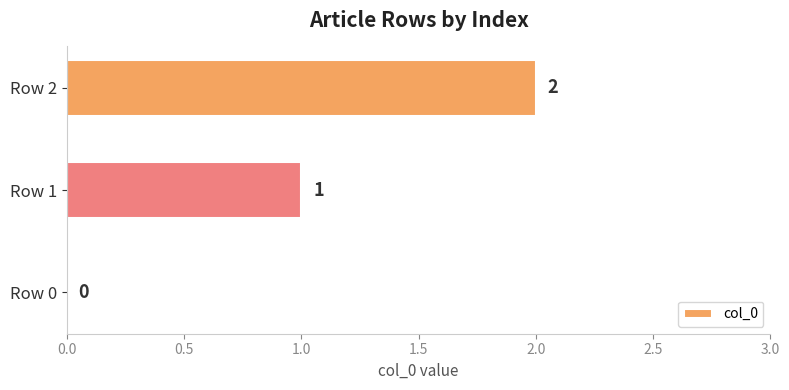

True or false: the data shows 1 at Row 1.

True